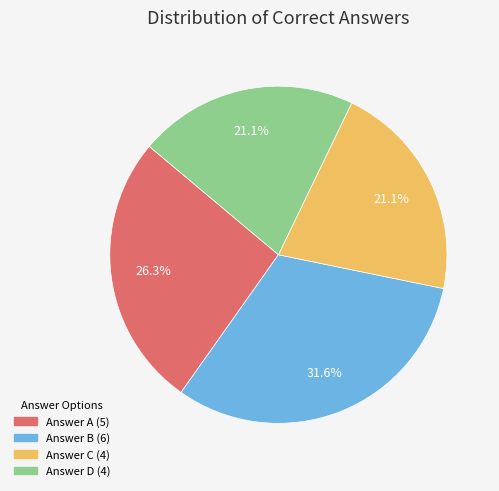

Does any single category account for the majority?

No